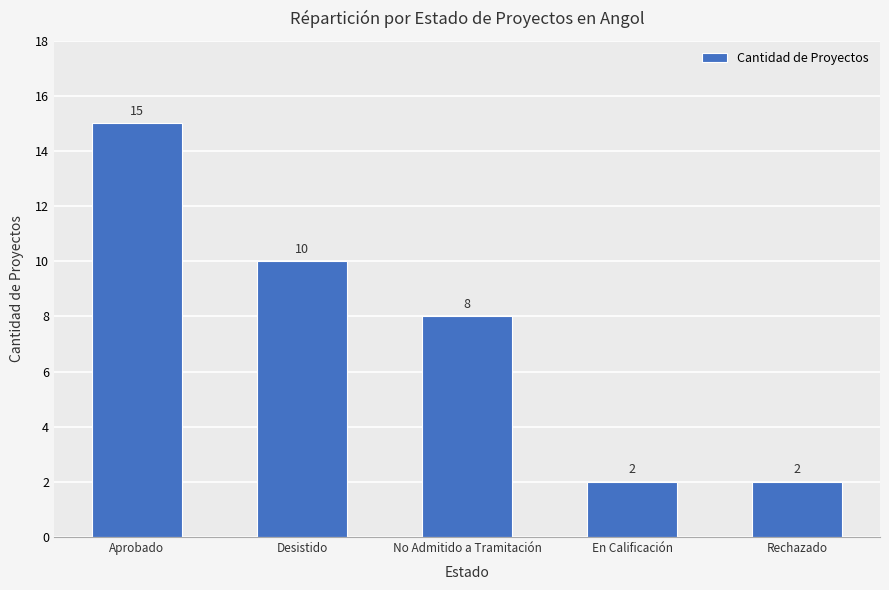

Between Desistido and Rechazado, which is larger?

Desistido